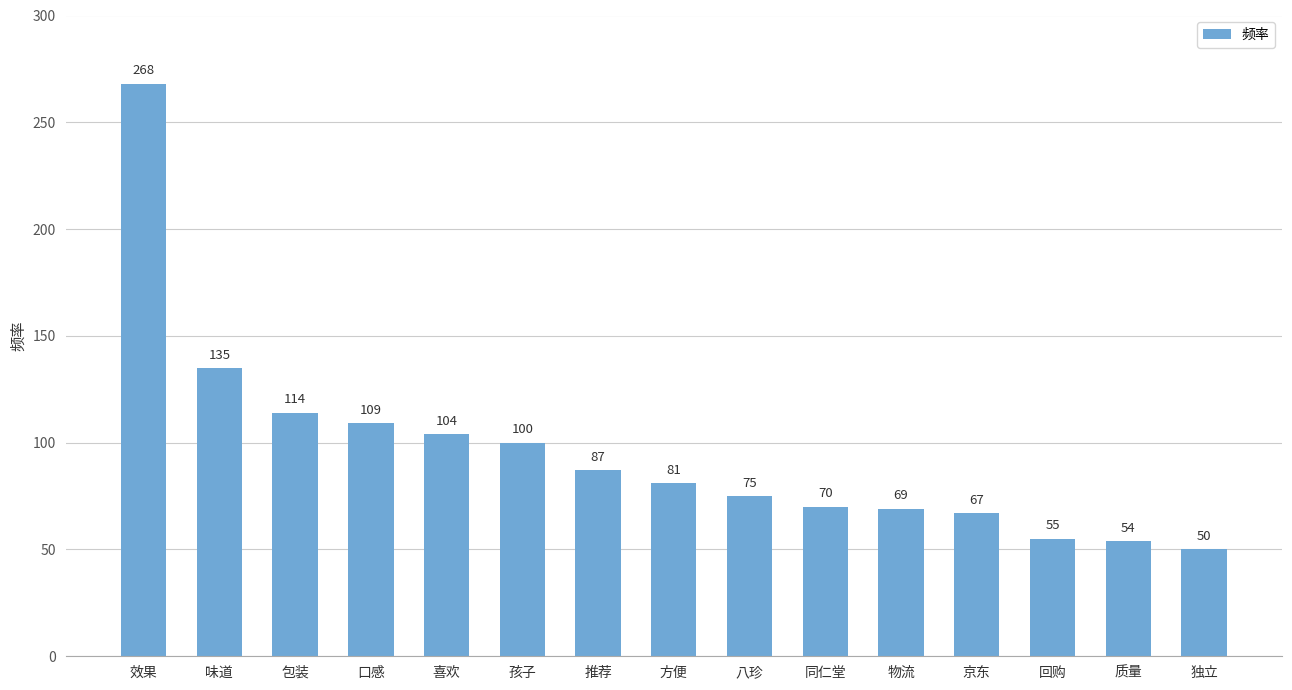

Which has a higher value, 质量 or 口感?

口感